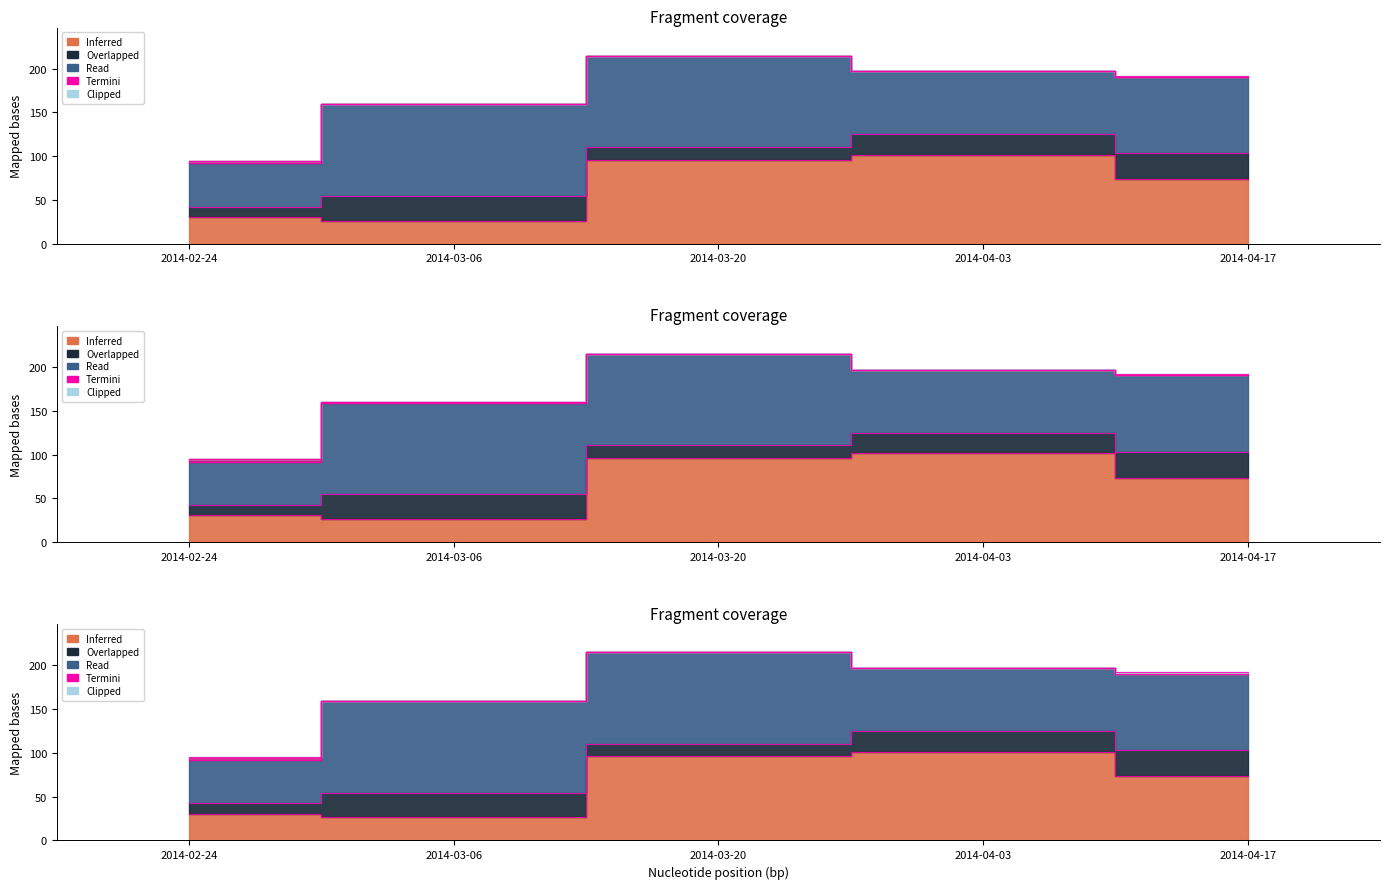

At which category is the sum across all series the highest?

2014-03-20